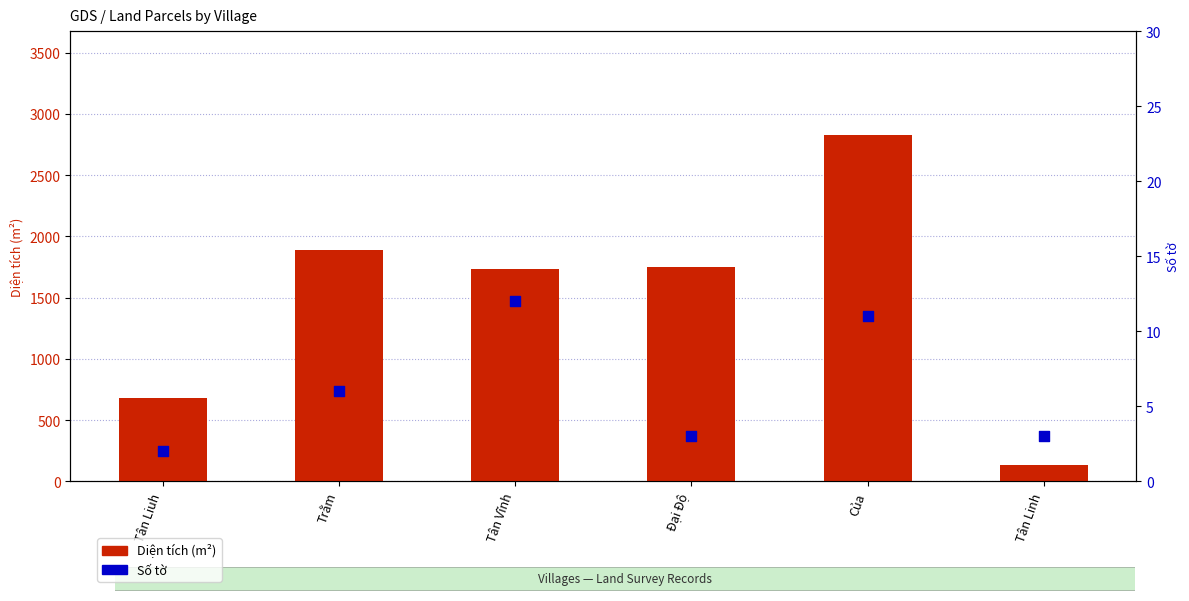

Which series has the widest spread of Y values?

Diện tích (m²)